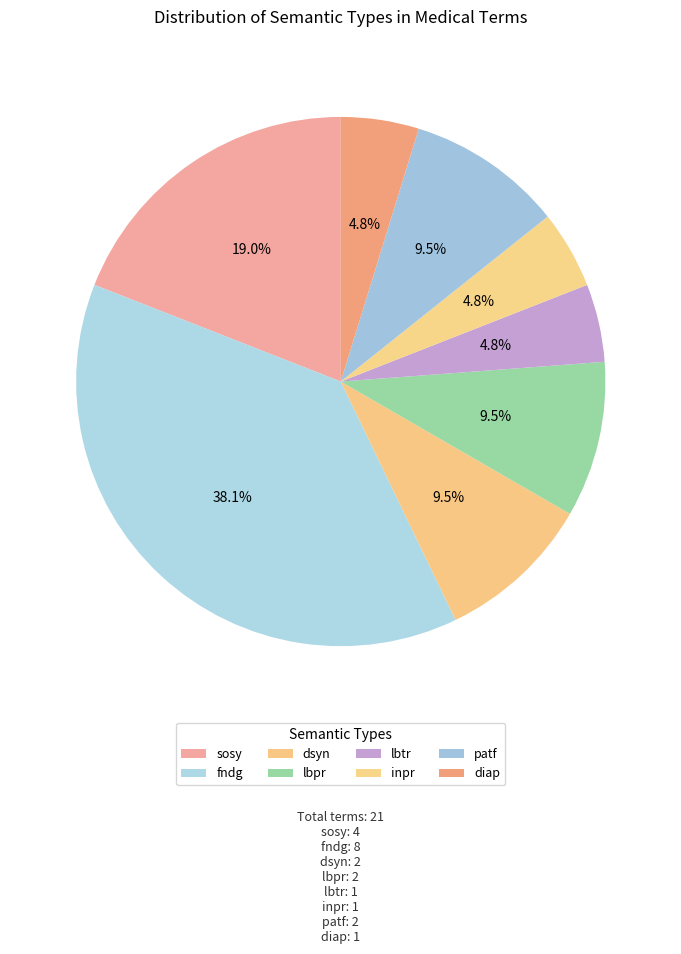

The lbpr slice represents 1% of the pie. True or false?

False